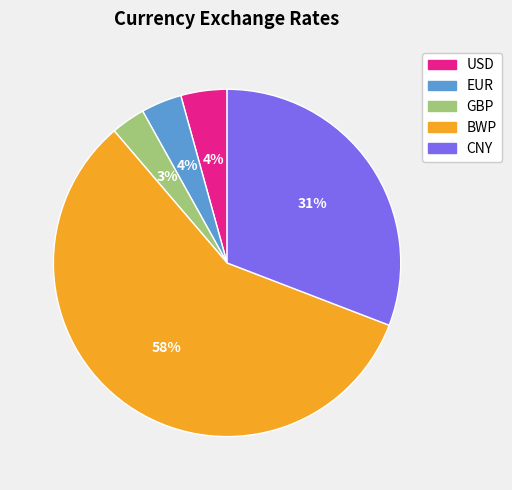

Do EUR and USD together represent more than half of the pie?

No